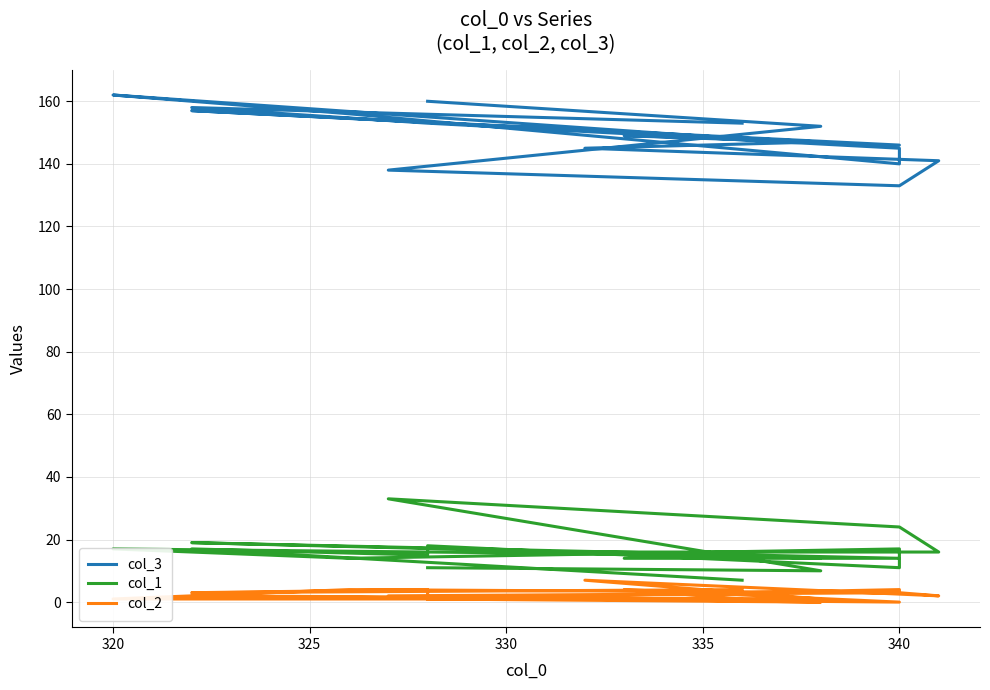

True or false: col_3 has more than 1 points higher than both neighbors.

True